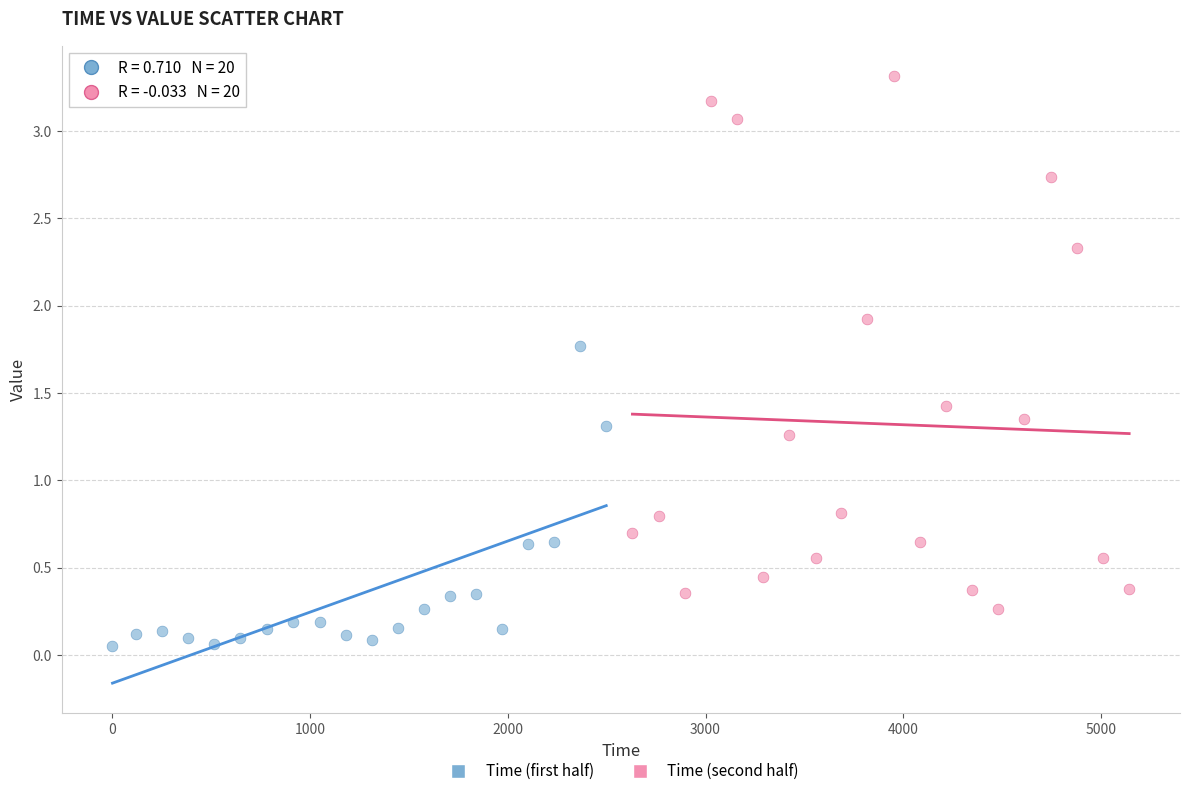

Which series has the widest spread of Y values?

Time (second half)